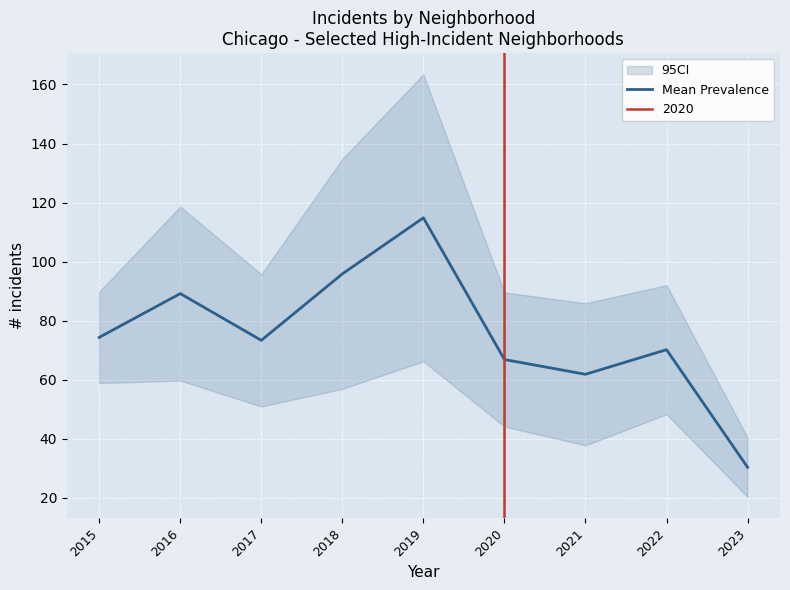

What is the value of the 8th point from the left?

70.2